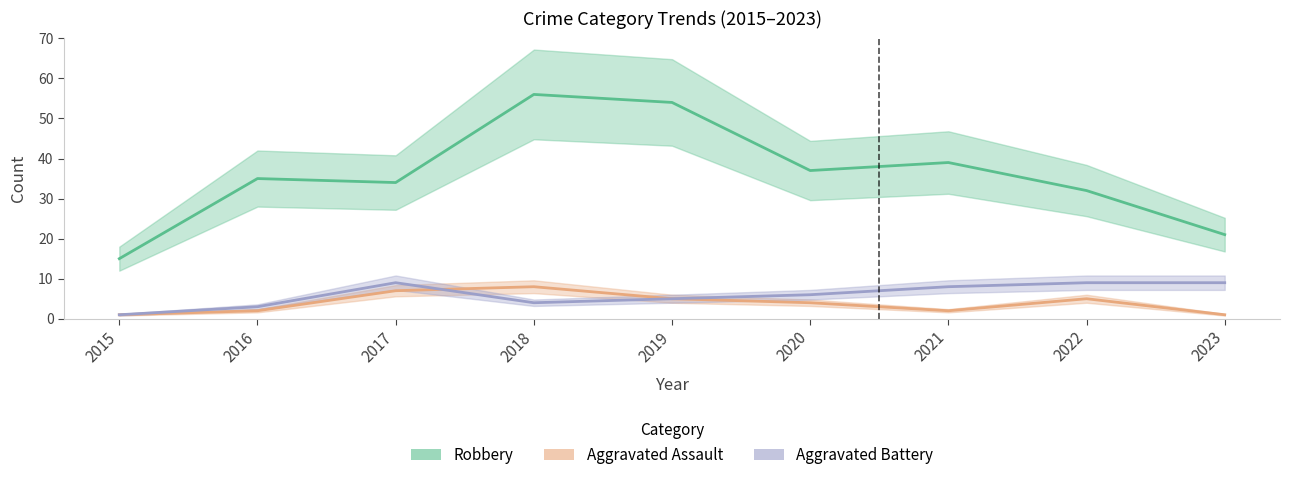

At 2019, list the series in order from largest to smallest.

Robbery, Aggravated Assault, Aggravated Battery